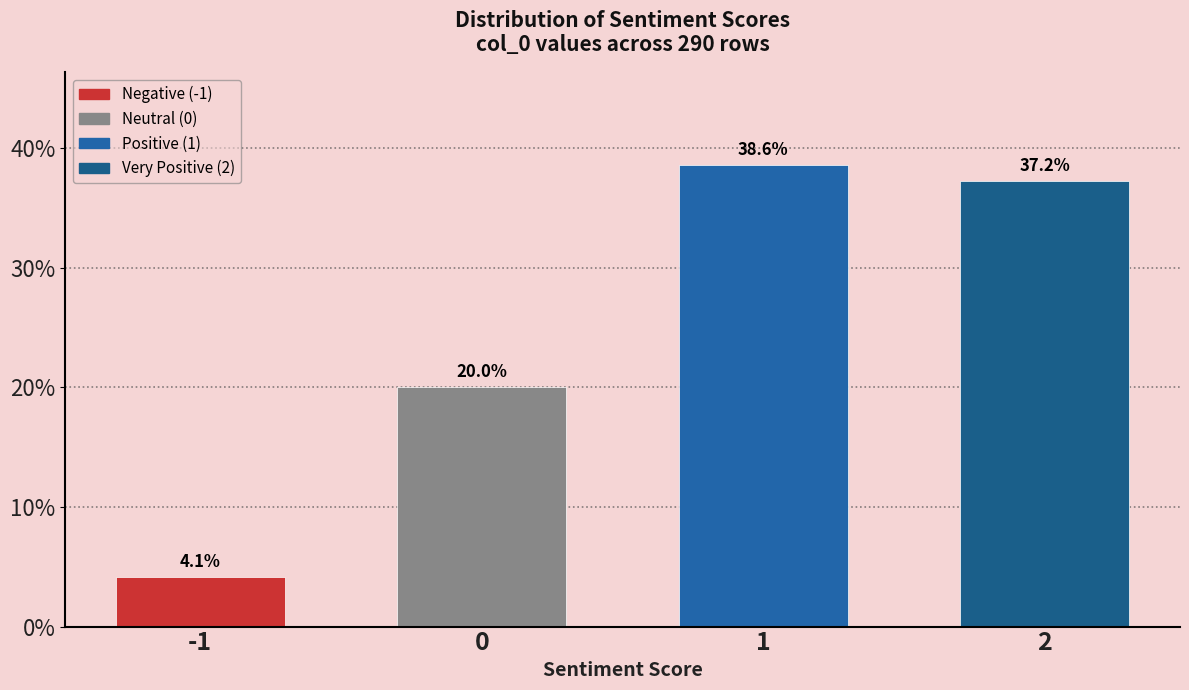

Reading right to left, extract all data points from this chart.

2=37.2	1=38.6	0=20.0	-1=4.1